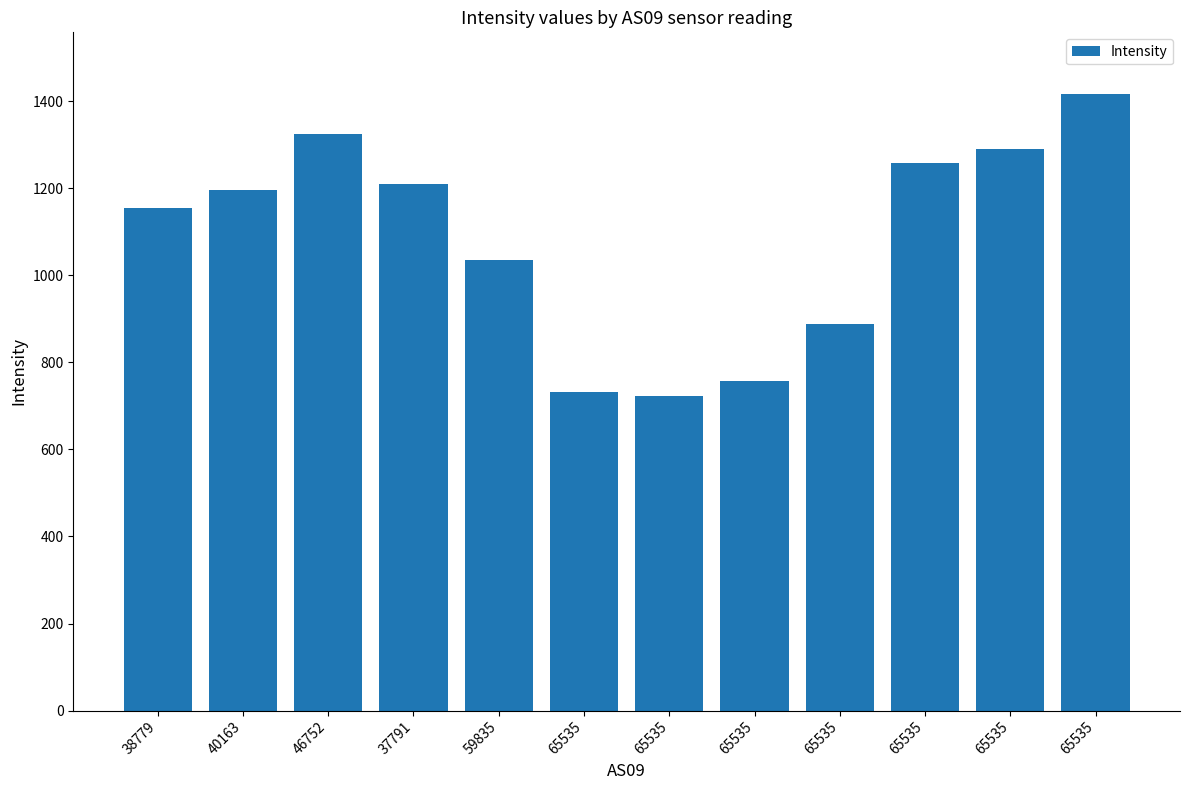

Does the chart contain stacked bars?

No